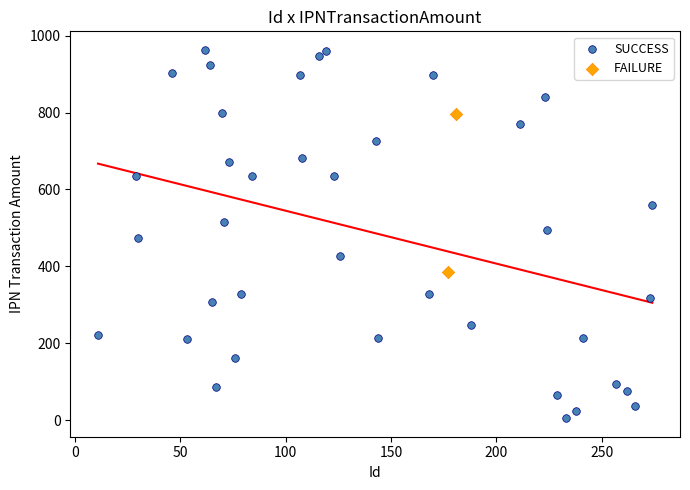

What are all the series names shown in the legend?

SUCCESS, FAILURE